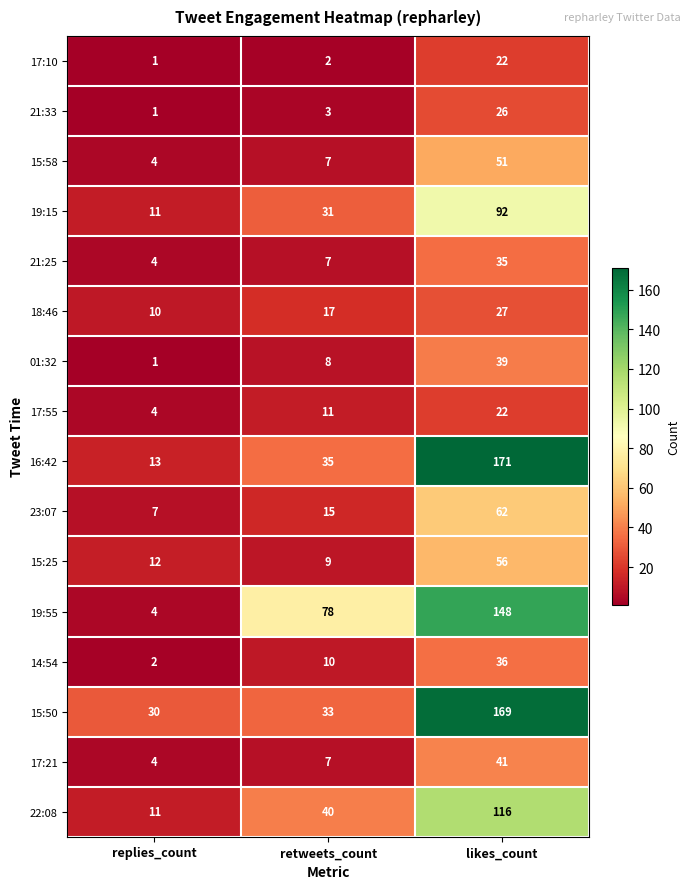

At which label is 15:50 closest to 99?

retweets_count